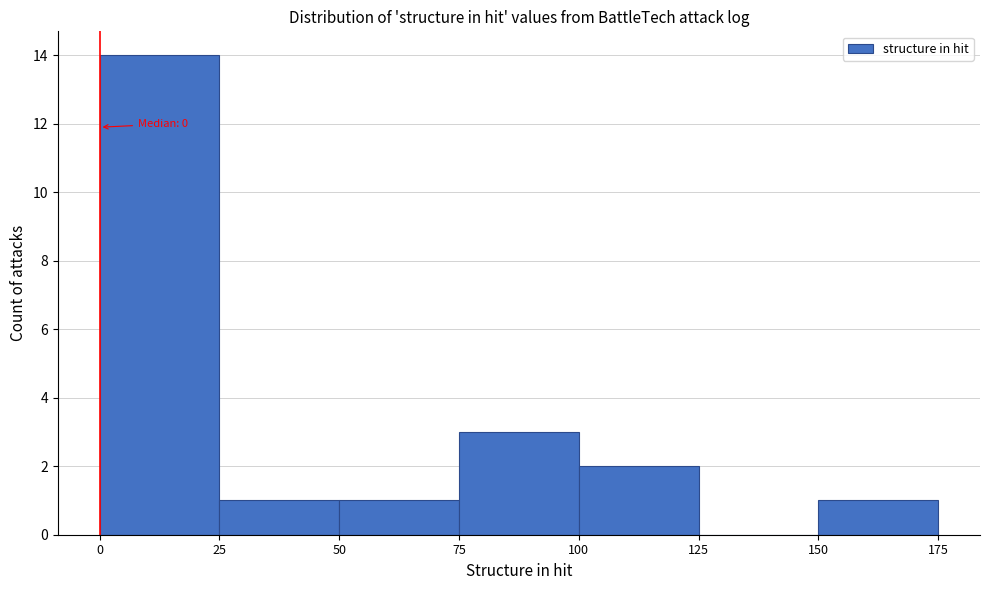

Which range on the x-axis has the tallest bar?

0 to 25